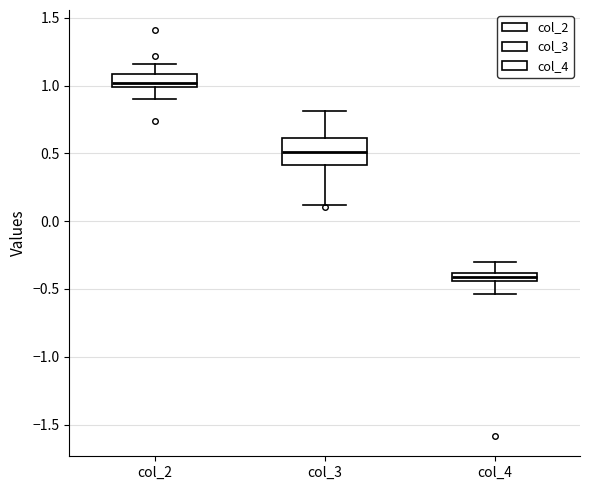

Where does the lower whisker of the box for col_3 end on the y-axis? The values are not printed on the chart, so give them approximately, as read against the axis.

0.10